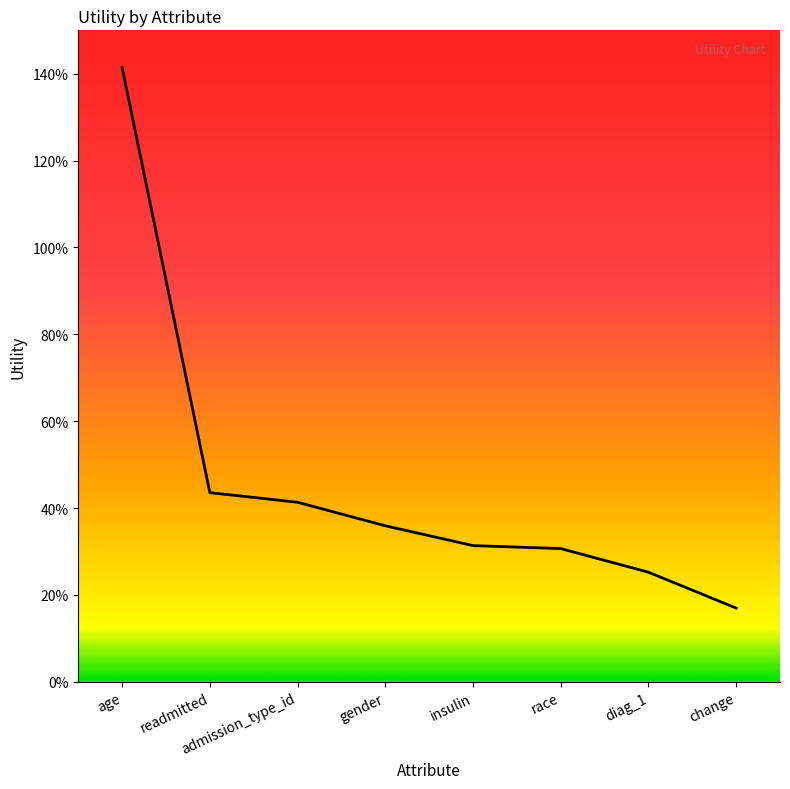

What is the sum of all values?

3.7